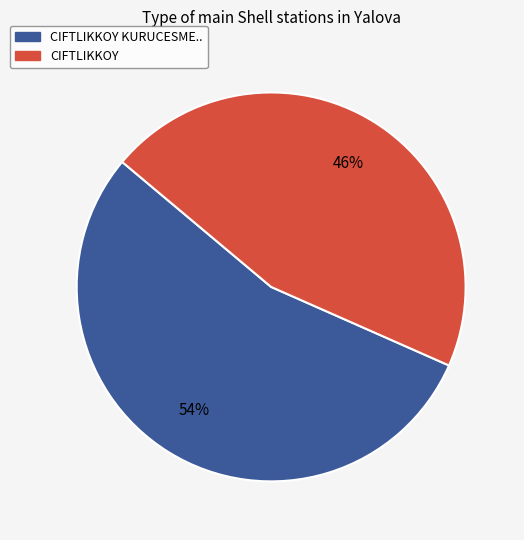

Count the number of slices in the pie.

2